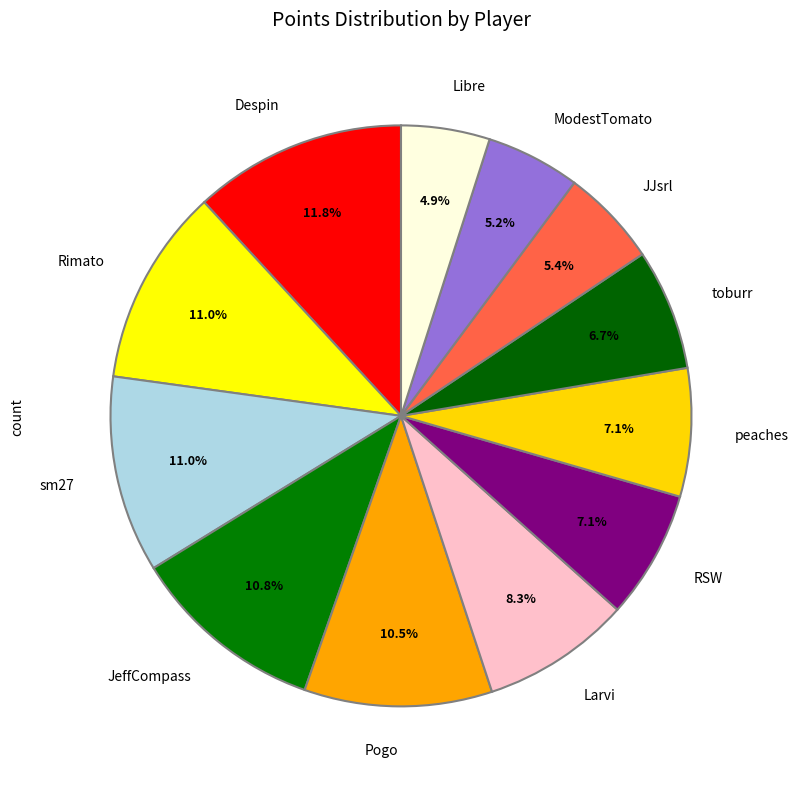

Approximately how many times larger is the value at ModestTomato compared to toburr?

0.8